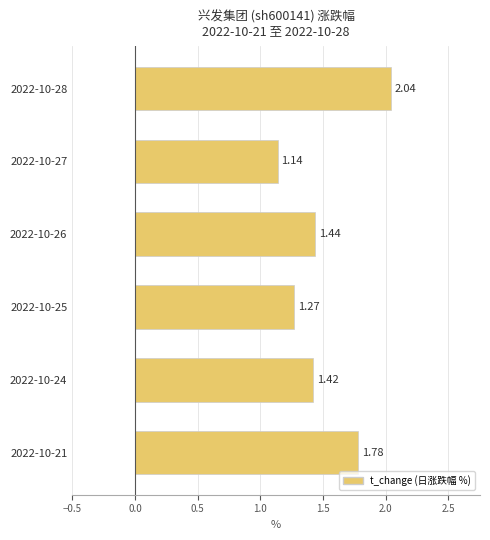

Rank the categories by value from highest to lowest.

2022-10-28, 2022-10-21, 2022-10-26, 2022-10-24, 2022-10-25, 2022-10-27